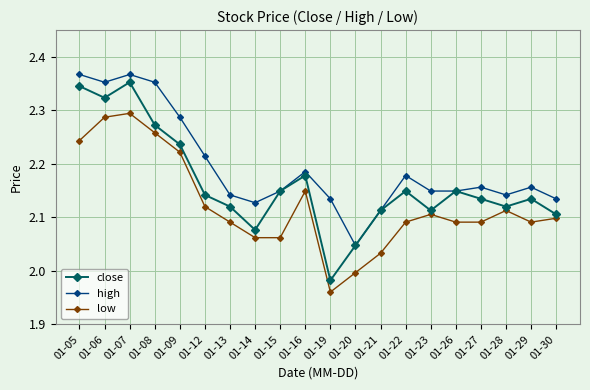

Which label corresponds to the smallest value in the chart?

01-19